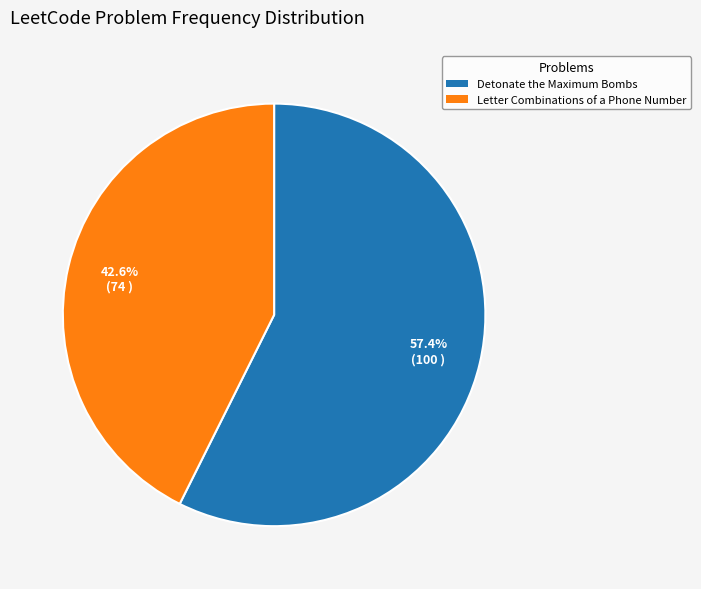

Approximately how many times larger is the value at Letter Combinations of a Phone Number compared to Detonate the Maximum Bombs?

0.7